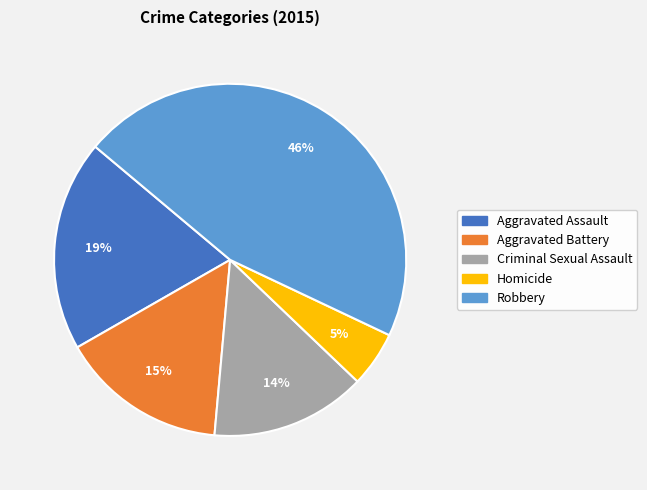

To the nearest percent, what is the difference between the largest and smallest slice percentages?

41%